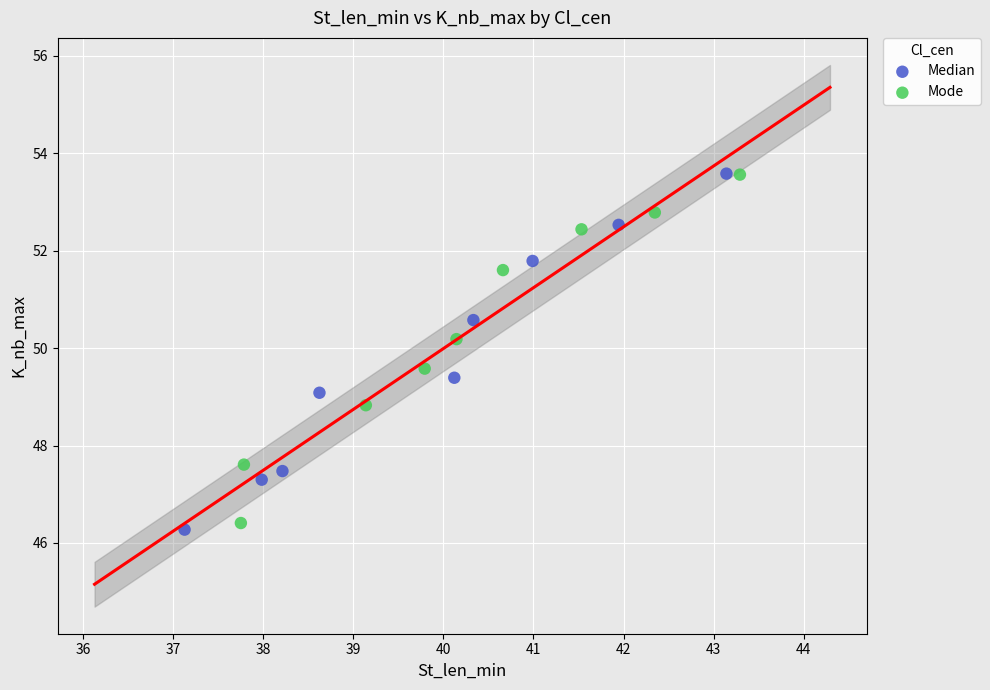

What are all the series names shown in the legend?

Median, Mode